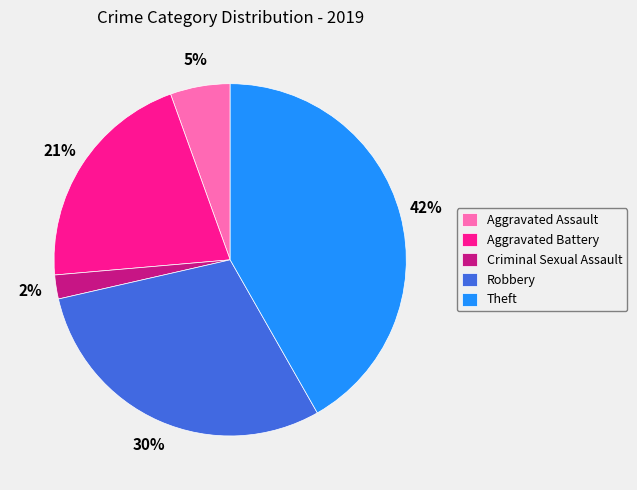

Is Robbery the majority of the pie?

No